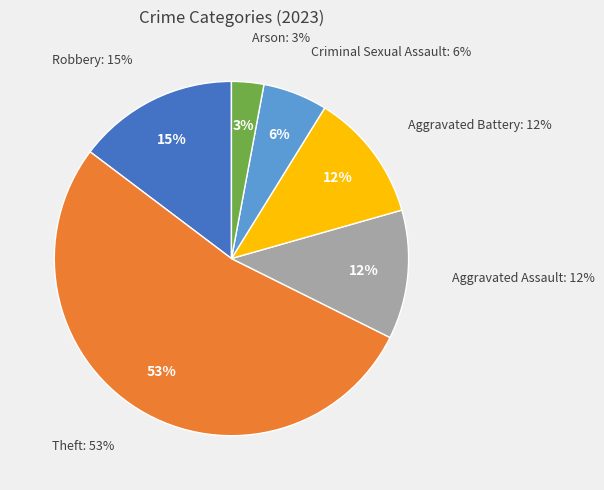

Approximately how many times larger is the value at Theft compared to Criminal Sexual Assault?

9.0